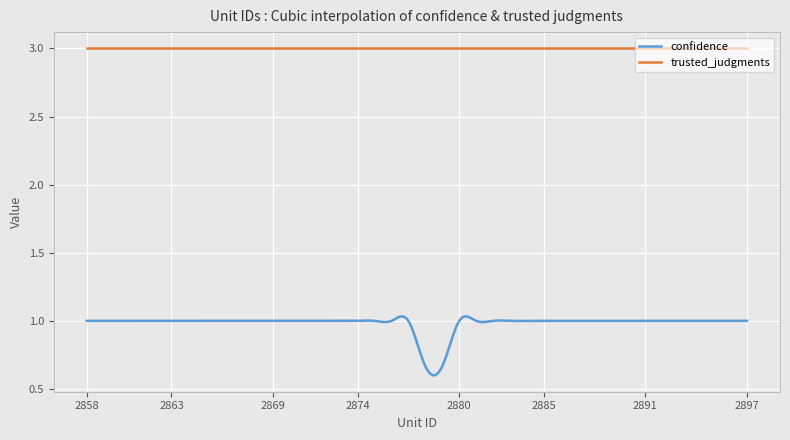

Which series has the widest spread of values?

confidence